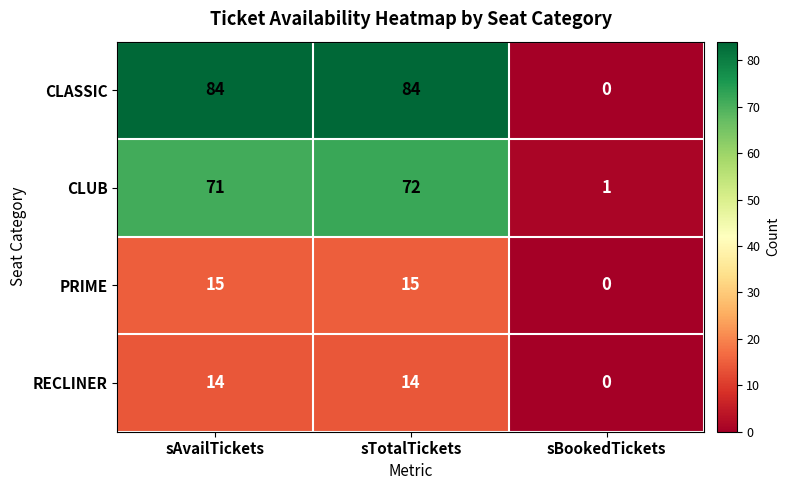

Which series has the largest total across all categories?

CLASSIC